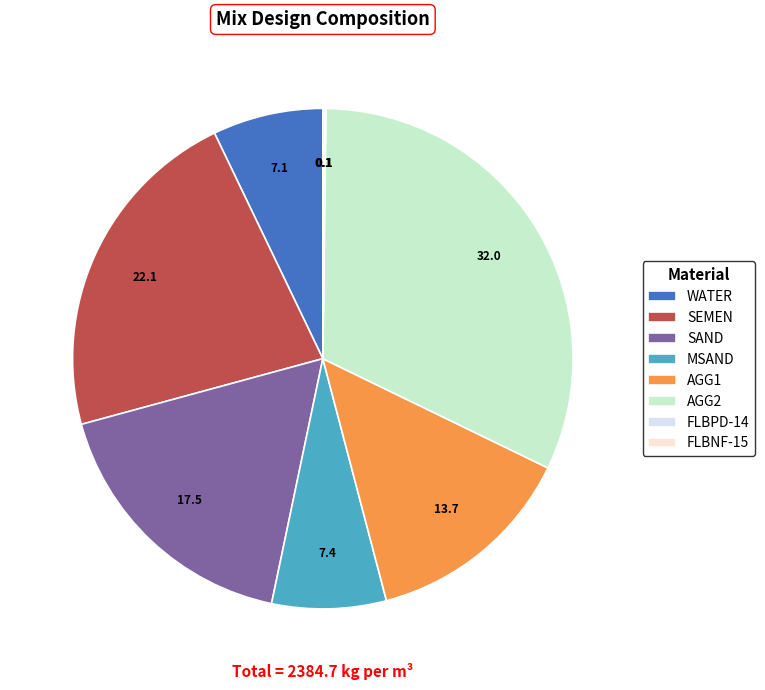

The MSAND slice represents 21% of the pie. True or false?

False